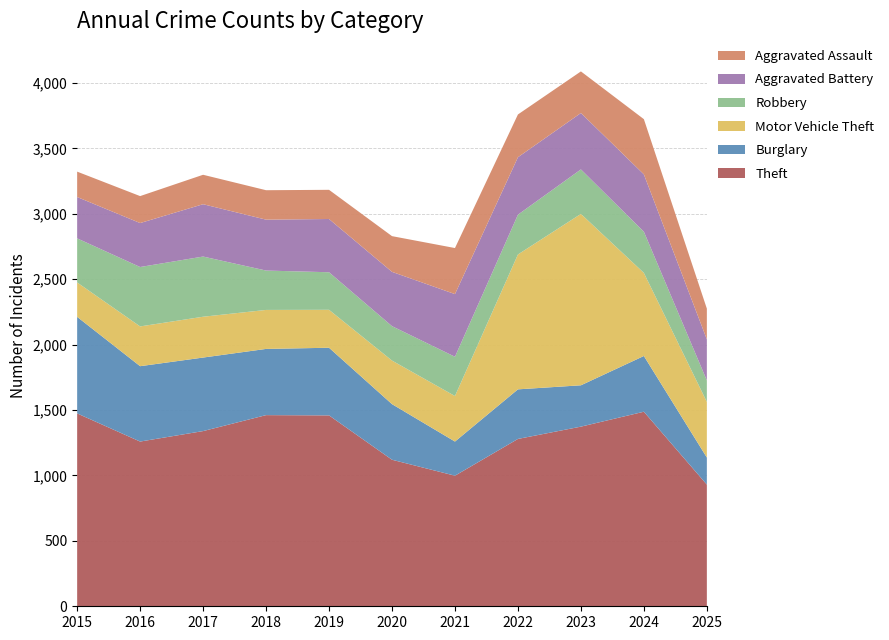

Reading left to right, extract all data points from this chart.

Theft: 2015=1474	2016=1259	2017=1339	2018=1461	2019=1459	2020=1120	2021=998	2022=1279	2023=1373	2024=1487	2025=930
Burglary: 2015=738	2016=576	2017=562	2018=506	2019=517	2020=425	2021=261	2022=379	2023=316	2024=426	2025=207
Motor Vehicle Theft: 2015=263	2016=304	2017=312	2018=298	2019=290	2020=333	2021=348	2022=1031	2023=1310	2024=635	2025=425
Robbery: 2015=337	2016=454	2017=460	2018=301	2019=287	2020=263	2021=300	2022=304	2023=340	2024=315	2025=164
Aggravated Battery: 2015=316	2016=336	2017=400	2018=389	2019=407	2020=415	2021=479	2022=439	2023=431	2024=438	2025=314
Aggravated Assault: 2015=194	2016=206	2017=225	2018=225	2019=223	2020=273	2021=352	2022=327	2023=318	2024=422	2025=235